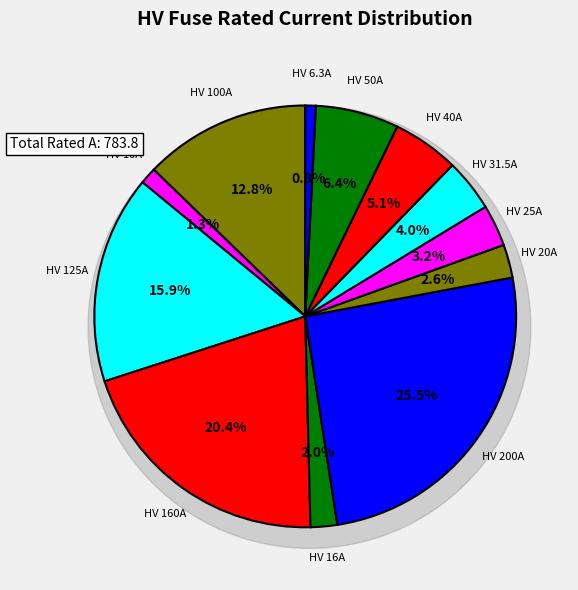

True or false: HV 6.3A accounts for 1% of the total.

True